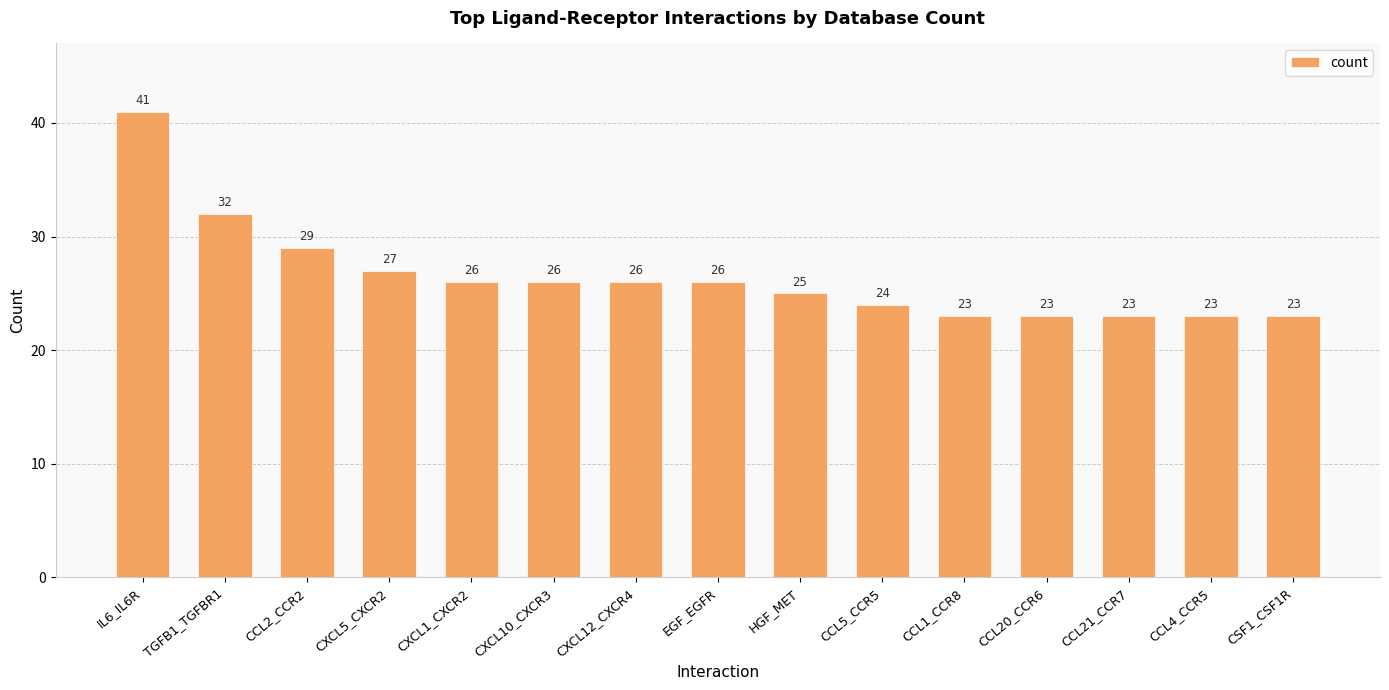

How many bars are there in total?

15